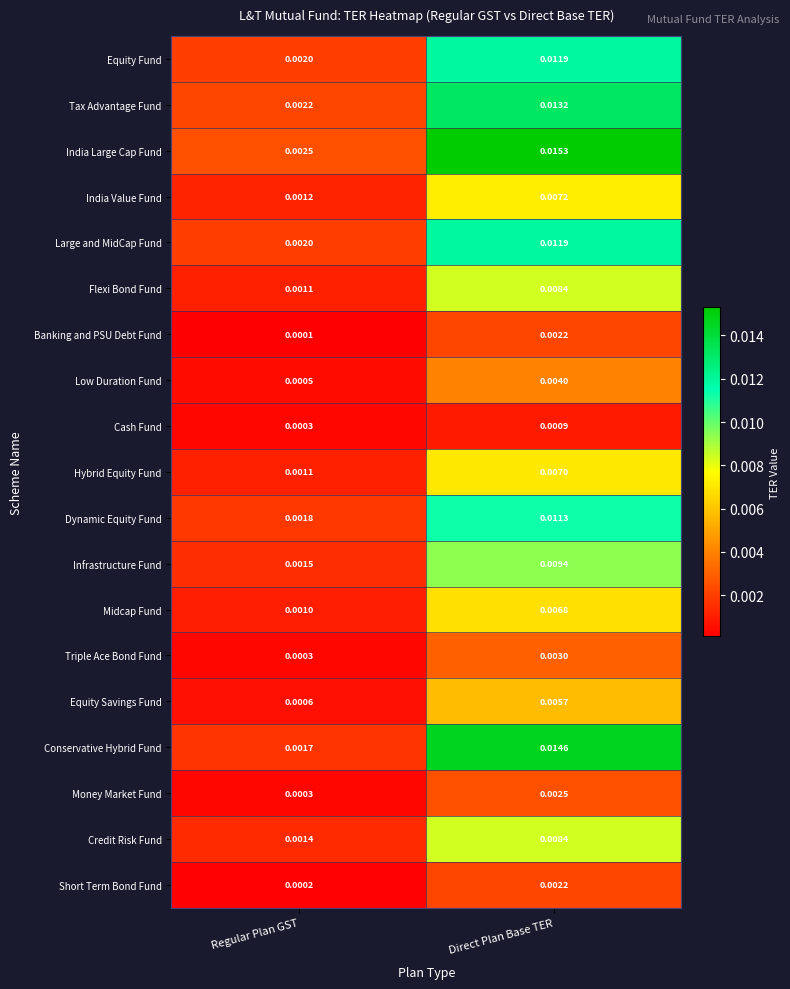

What is the total value across all series at Direct Plan Base TER?

0.1